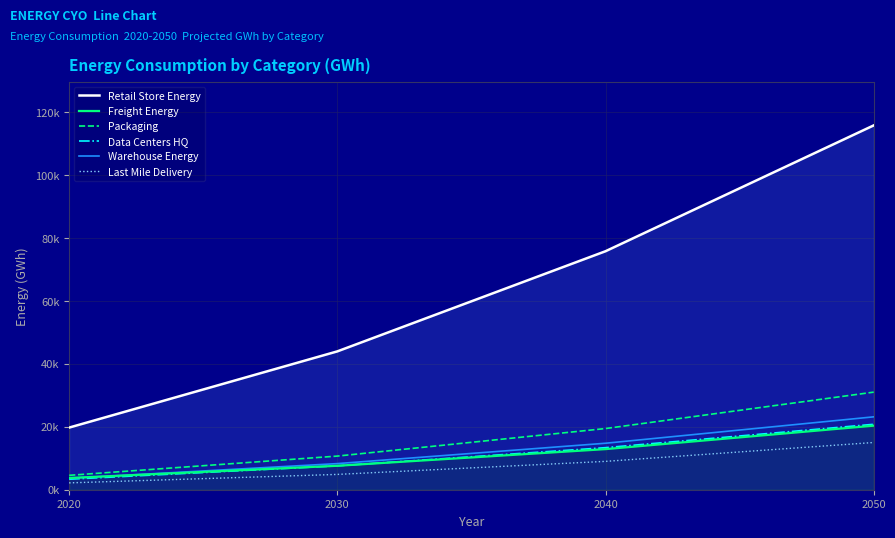

After their last crossing, which series has the higher values: Freight Energy or Warehouse Energy?

Warehouse Energy